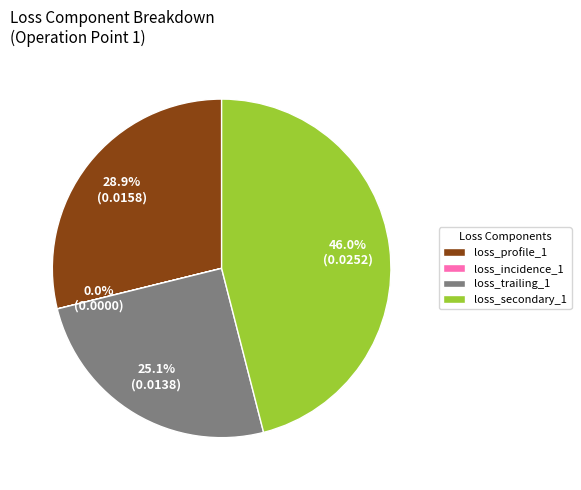

True or false: loss_trailing_1 accounts for 31% of the total.

False